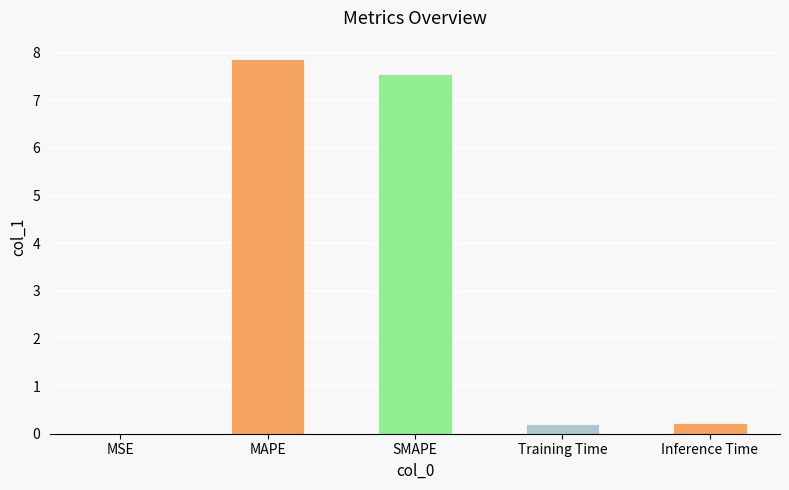

Is it true that the value at Inference Time is 0.2?

True